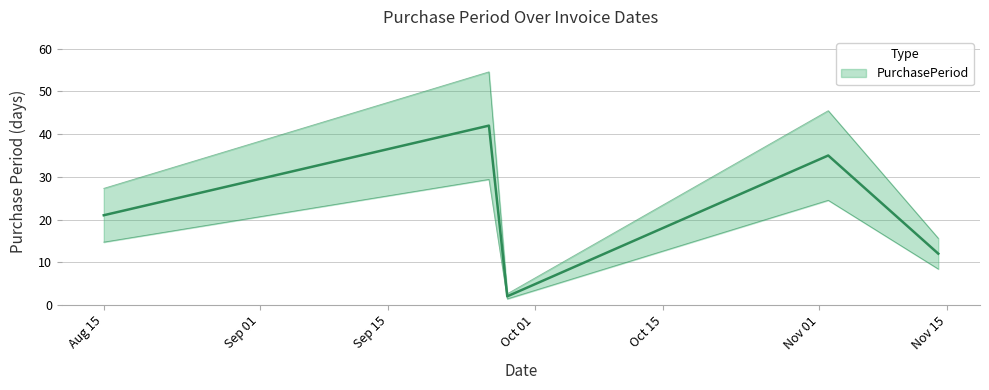

How many lines are shown in the chart?

1